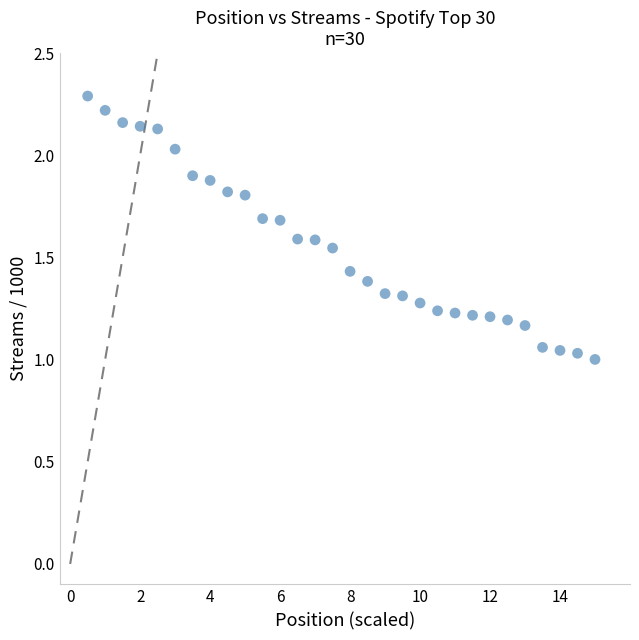

What is the range of X values (max minus min)?

14.5